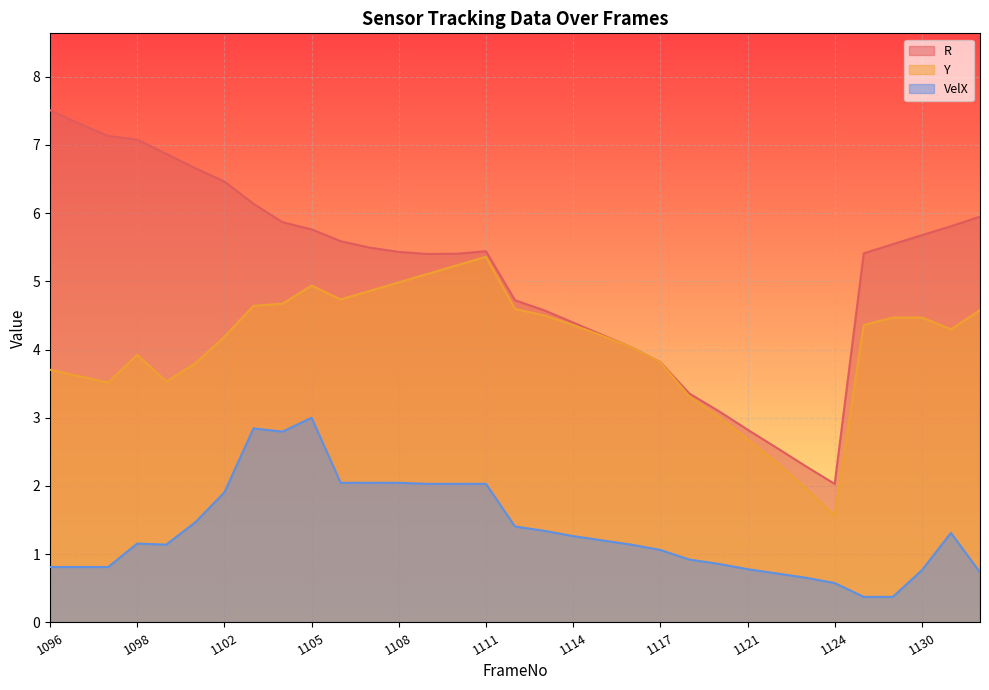

How many values in the R series exceed 5?

21